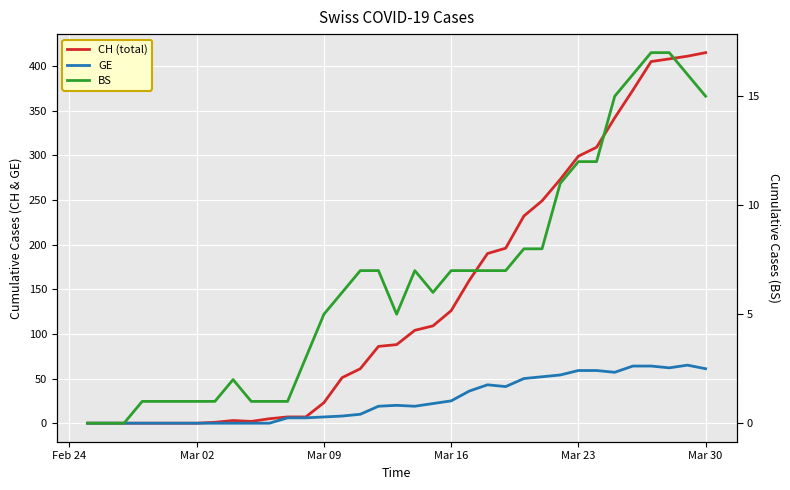

What is the value of the CH (total) point at the 35th from the left?

415